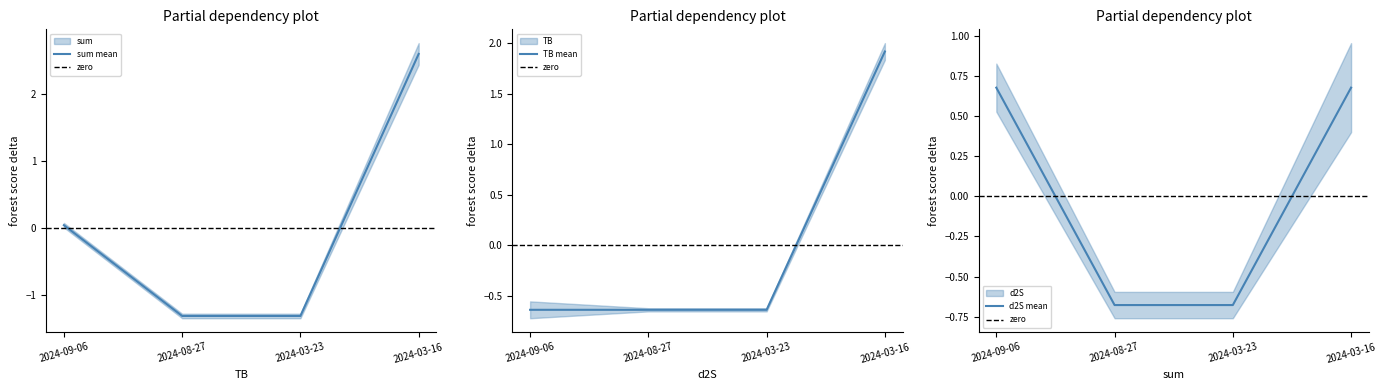

True or false: sum mean has a value of -0.8 at 2024-03-23.

False